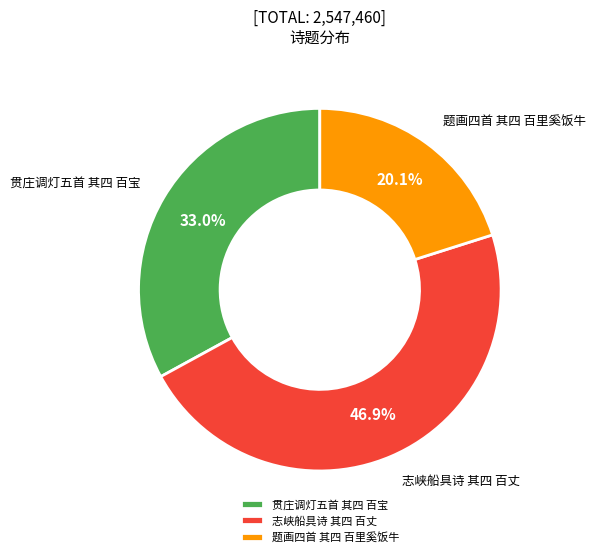

What is the ratio of the value at 志峡船具诗 其四 百丈 to the value at 贯庄调灯五首 其四 百宝?

1.4